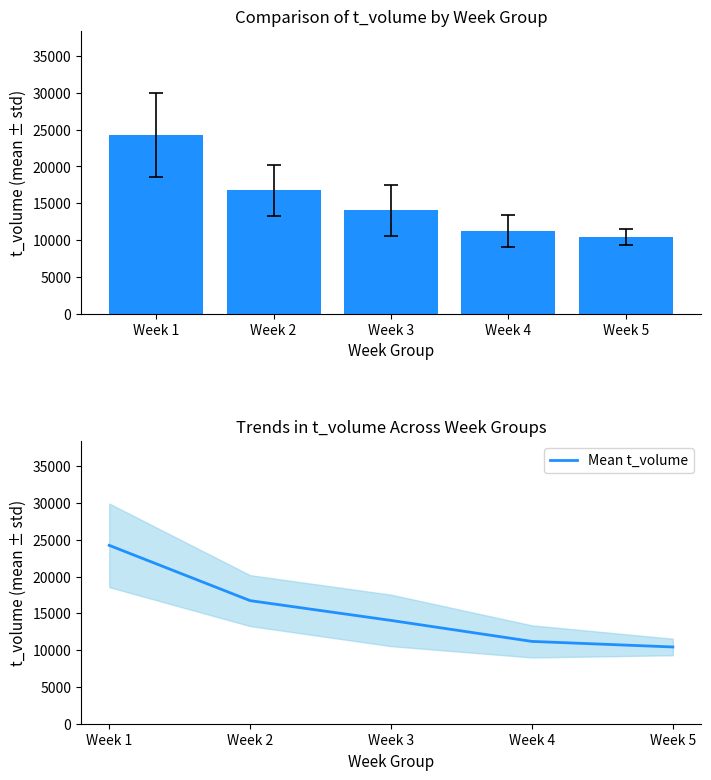

Reading left to right, what are all the values shown in this chart?

t_volume: Week 1=24248.8	Week 2=16732.5	Week 3=14042.5	Week 4=11189.5	Week 5=10433.2
Mean t_volume: Week 1=24248.8	Week 2=16732.5	Week 3=14042.5	Week 4=11189.5	Week 5=10433.2